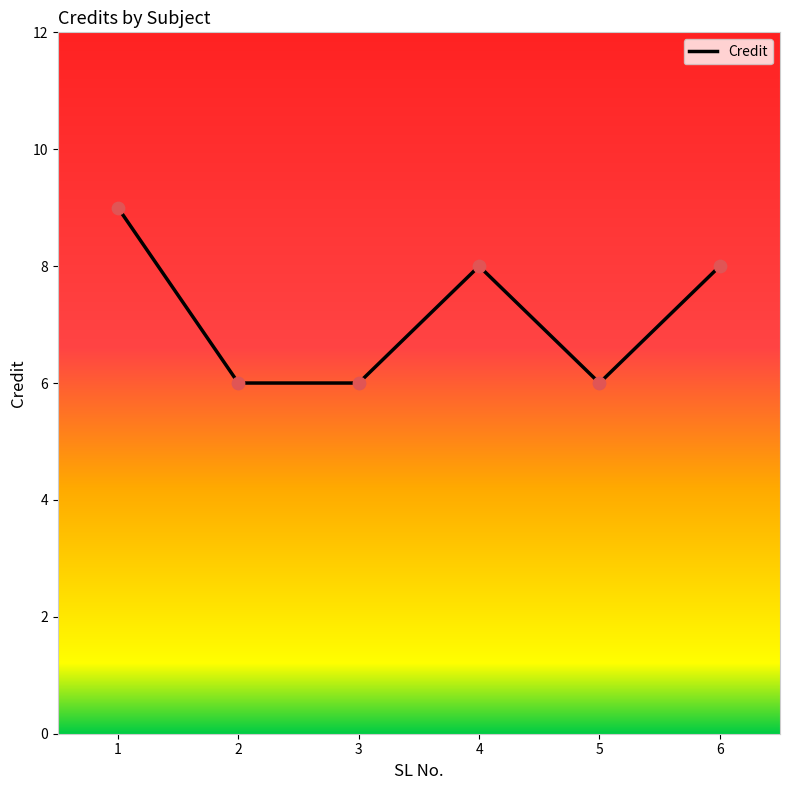

What is the change in value from 2 to 4?

+2